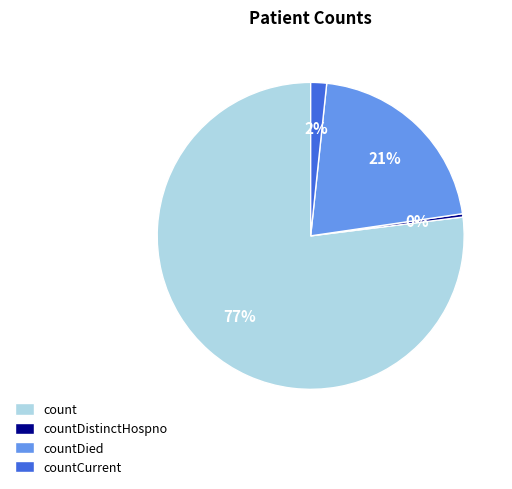

Is there any slice that represents more than half of the pie?

Yes